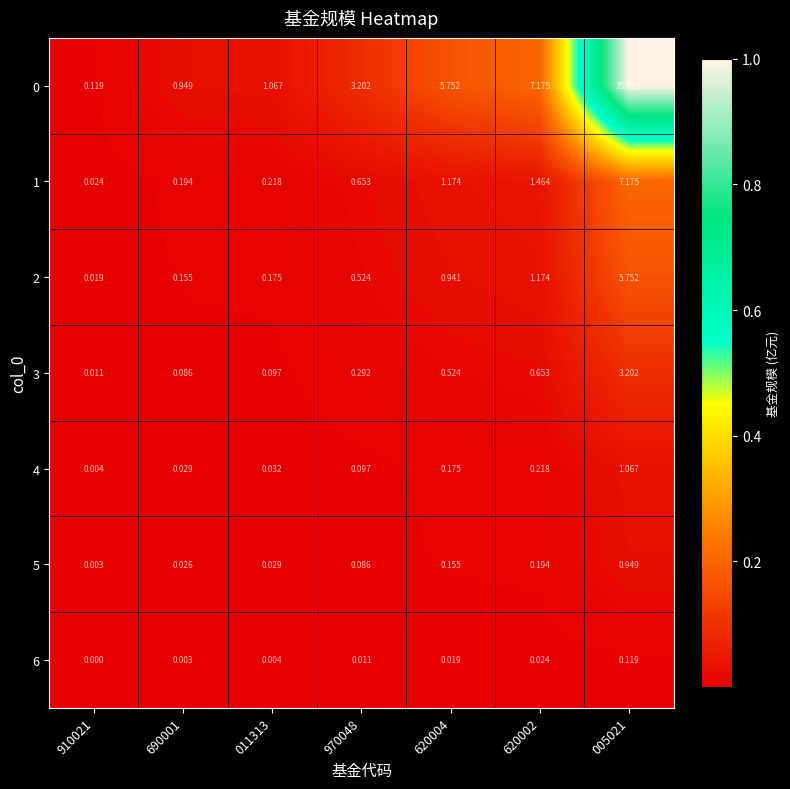

Is the value of 1 at 620002 greater than the value of 6 at 910021?

Yes